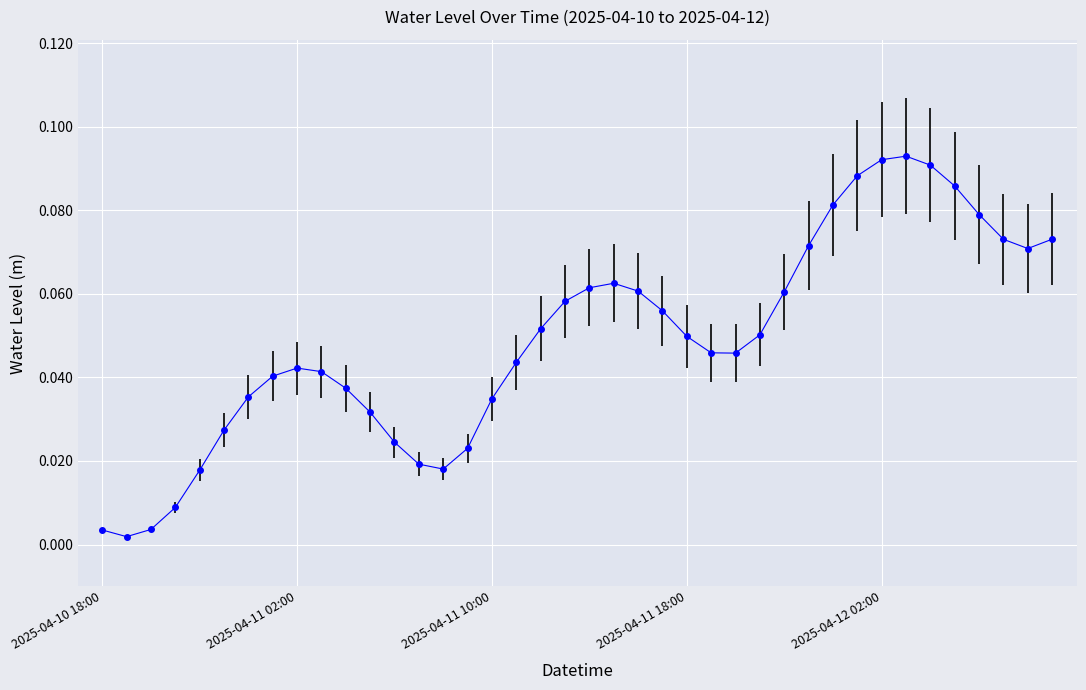

What is the sum of all values?

2.0